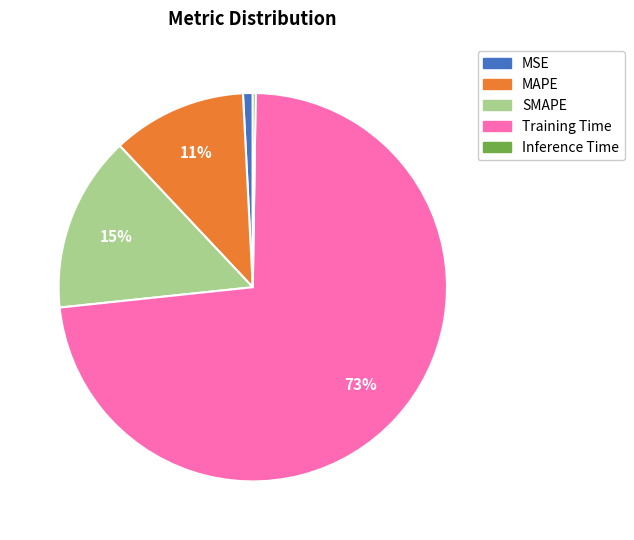

What percentage is the Training Time slice, to the nearest percent?

73%